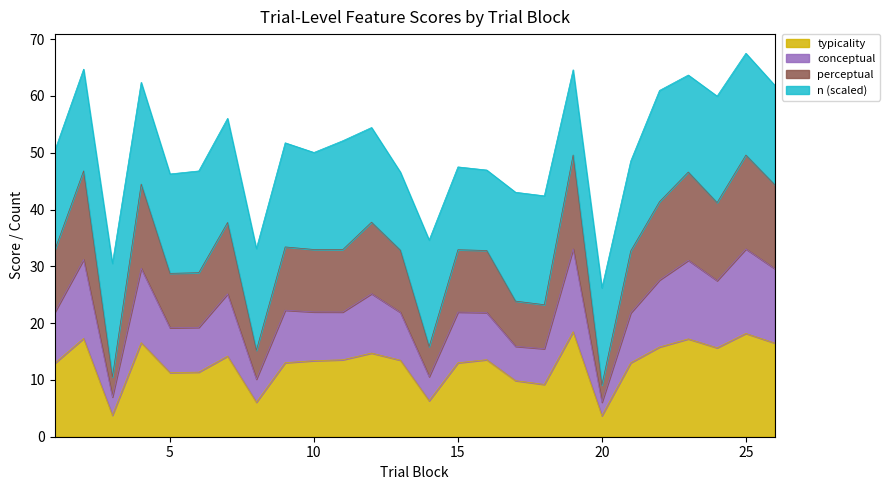

What is the lowest value of the typicality series?

3.7